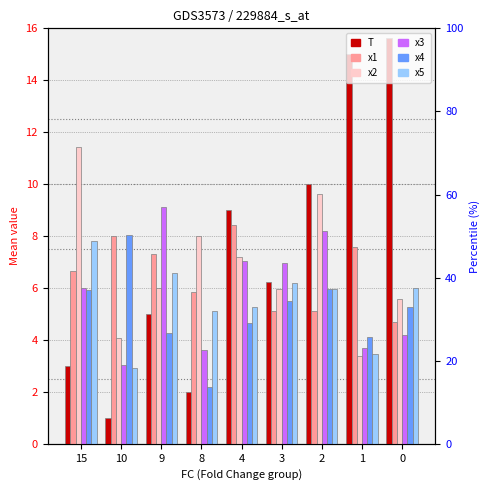

Which series has the largest range (max minus min)?

T